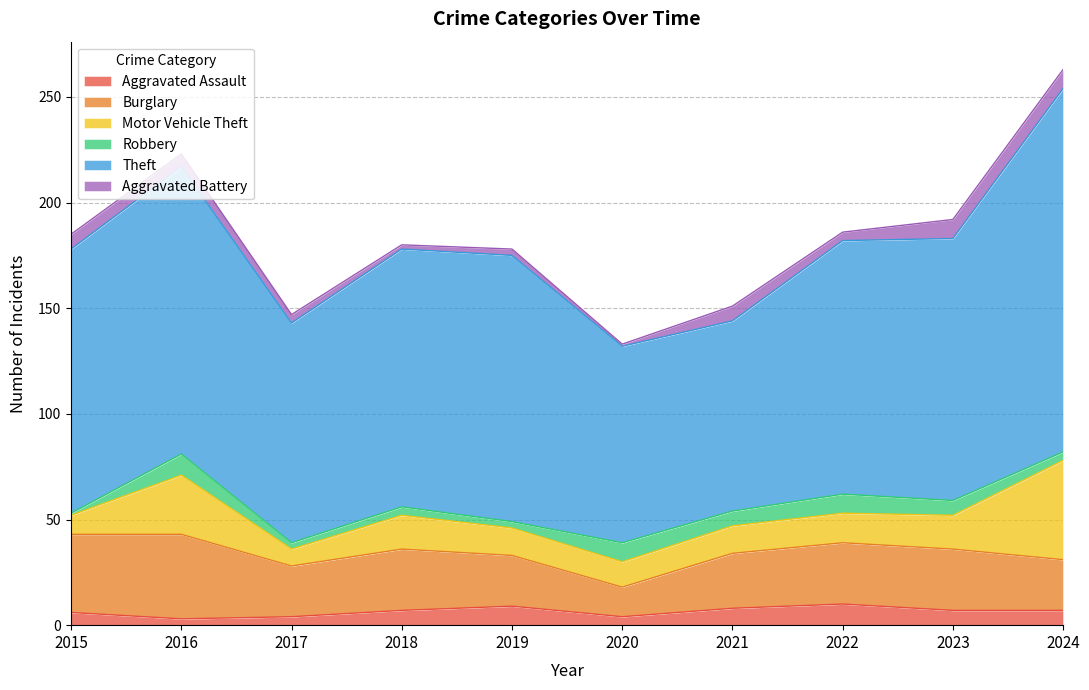

What is the average value of the Aggravated Assault series?

6